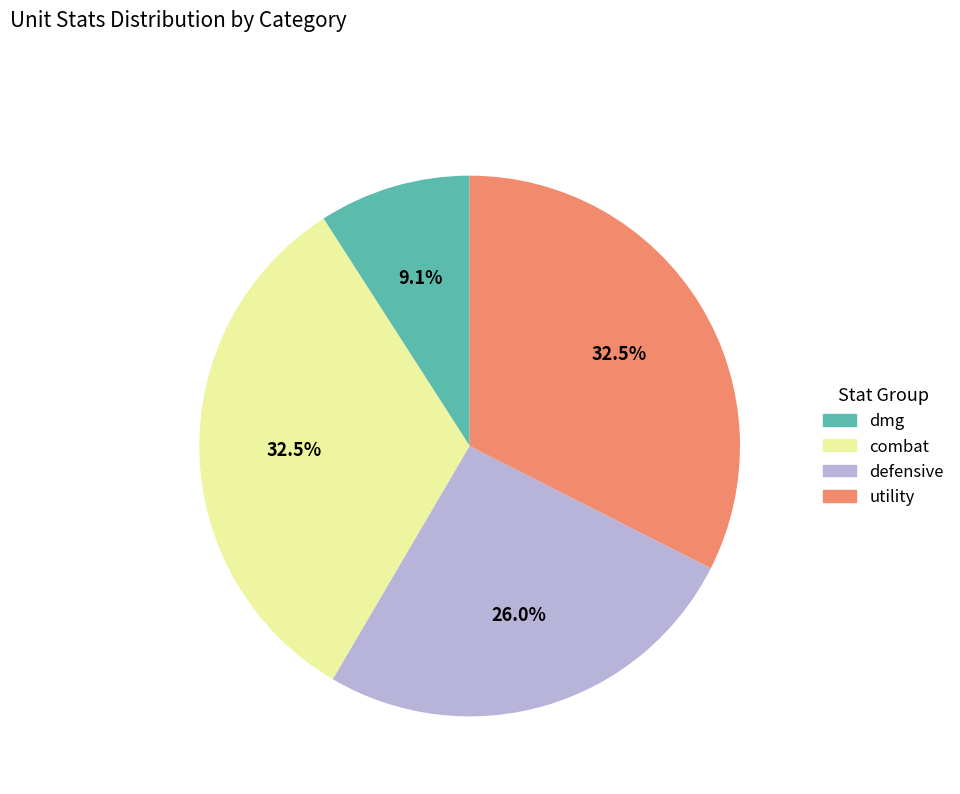

Is there a majority slice in this chart?

No